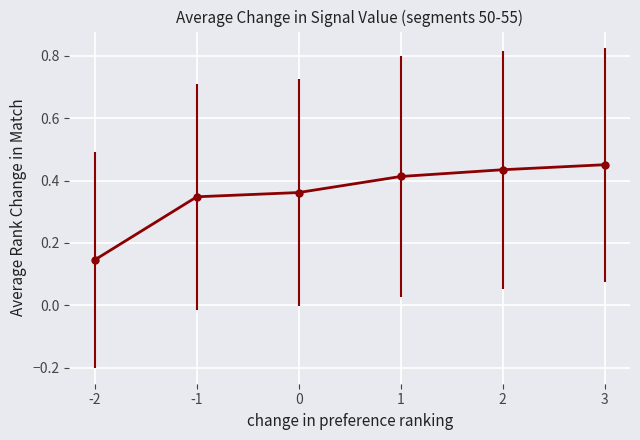

The chart shows a value of 0.2 at 1. True or false?

False